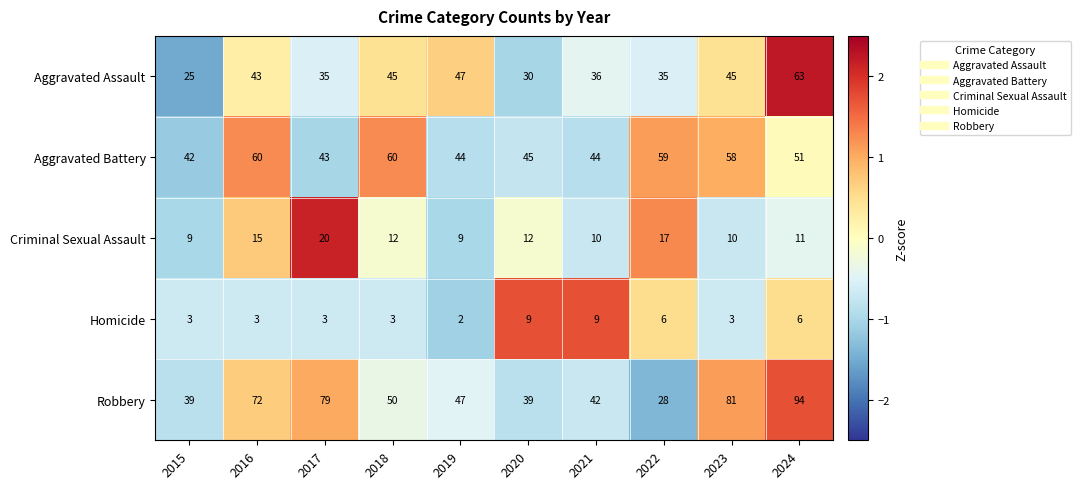

Where does the Criminal Sexual Assault series first go above 12?

2016